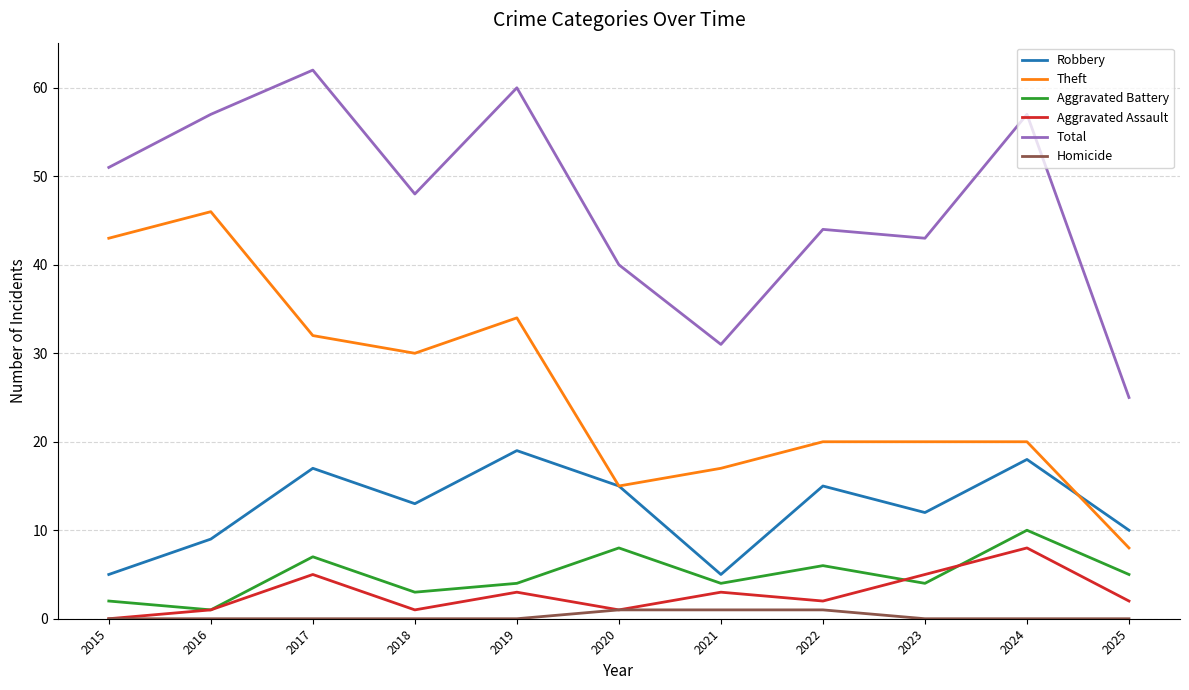

Which series has the largest total across all categories?

Total